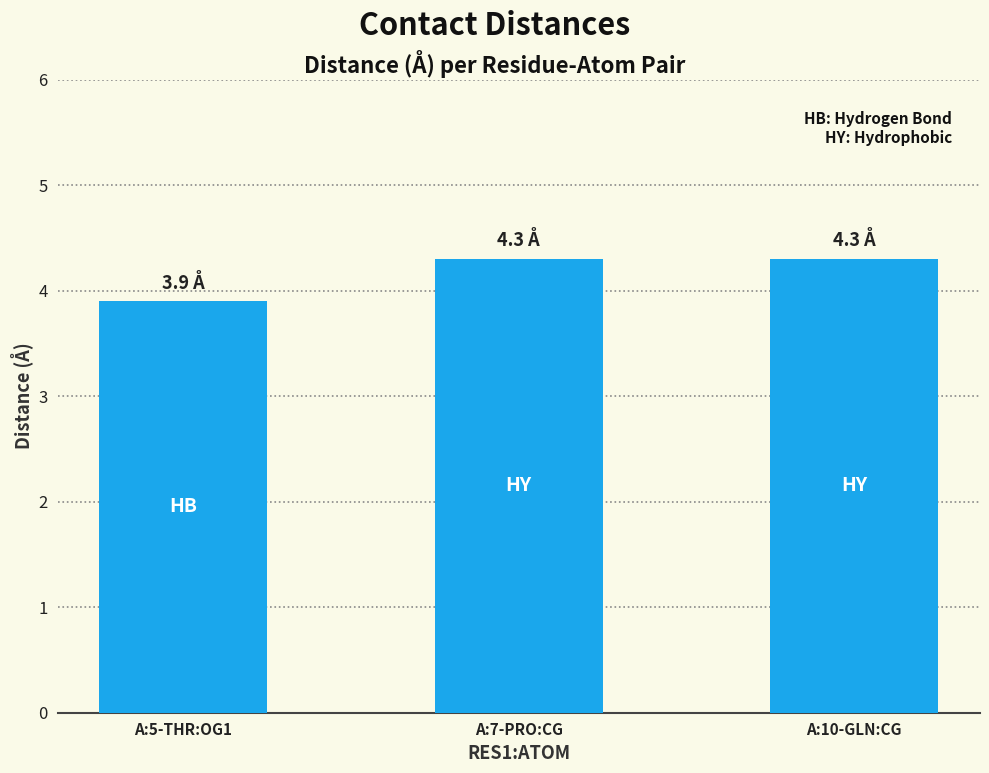

What is the sum of all values?

12.5